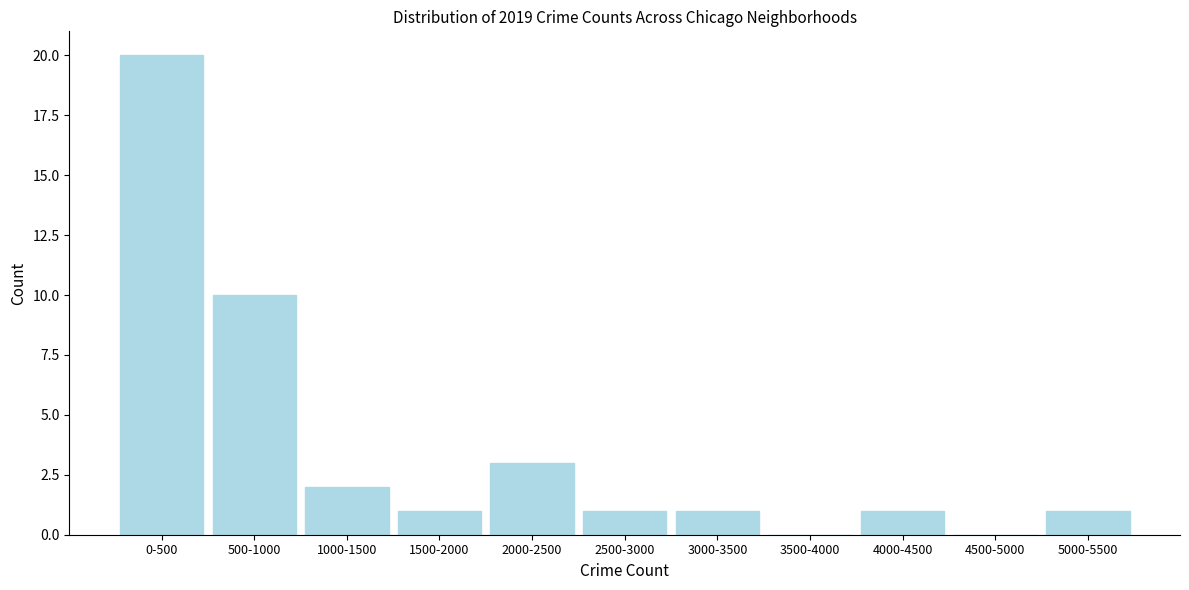

Reading left to right, transcribe all the data shown in this chart.

0-500=20	500-1000=10	1000-1500=2	1500-2000=1	2000-2500=3	2500-3000=1	3000-3500=1	3500-4000=0	4000-4500=1	4500-5000=0	5000-5500=1